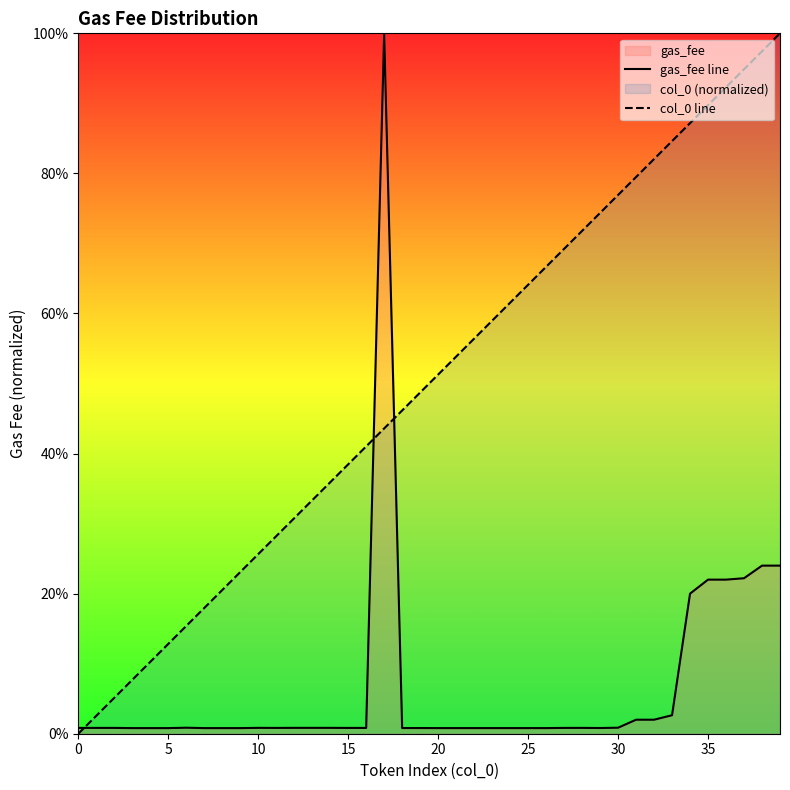

Does the chart display data point markers on the line(s)?

No